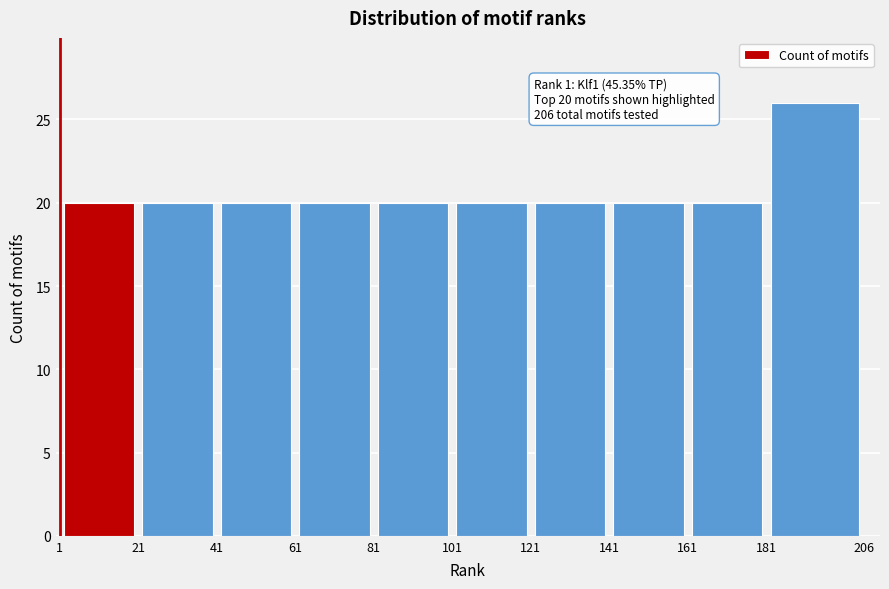

Over which range of the x-axis is the bar tallest?

181 to 206